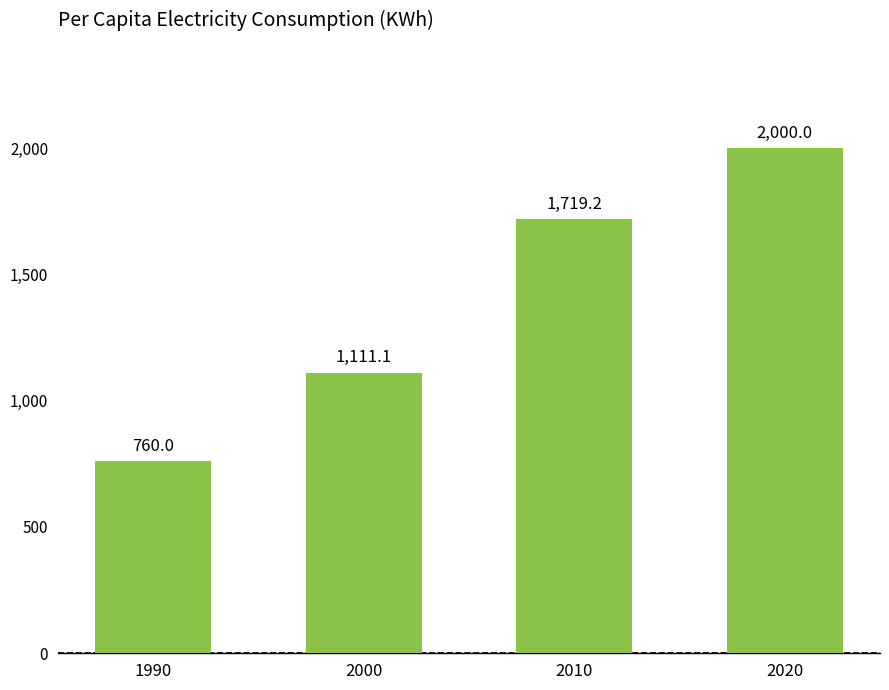

Does the chart contain any negative values?

No